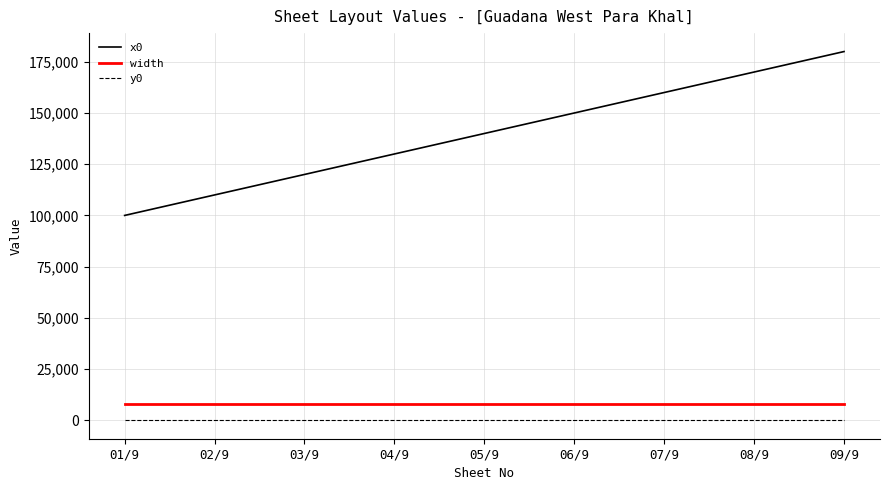

What are all the series names shown in the legend?

x0, width, y0